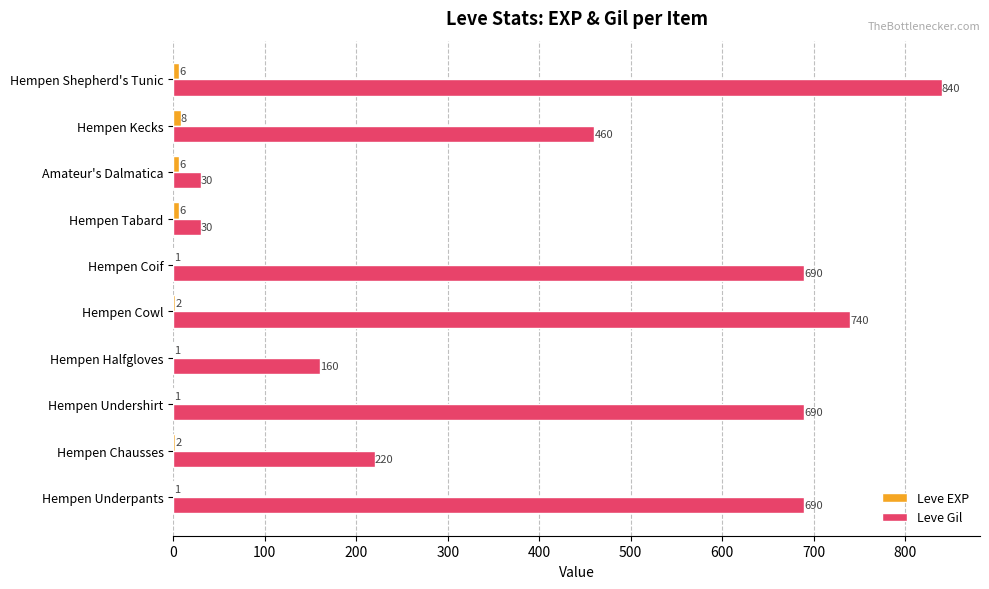

What is the sum of all Leve Gil values?

4550